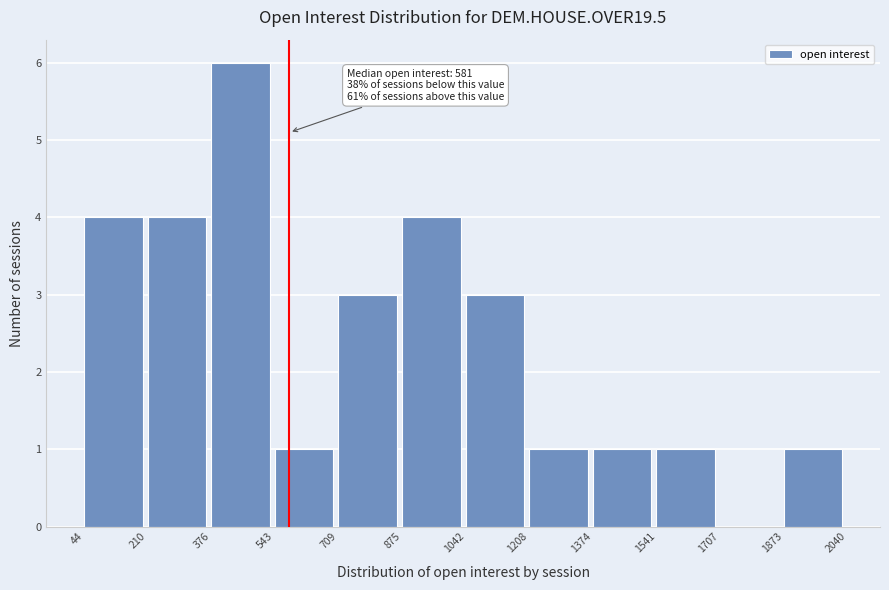

Over which range of the x-axis is the bar tallest?

376 to 543